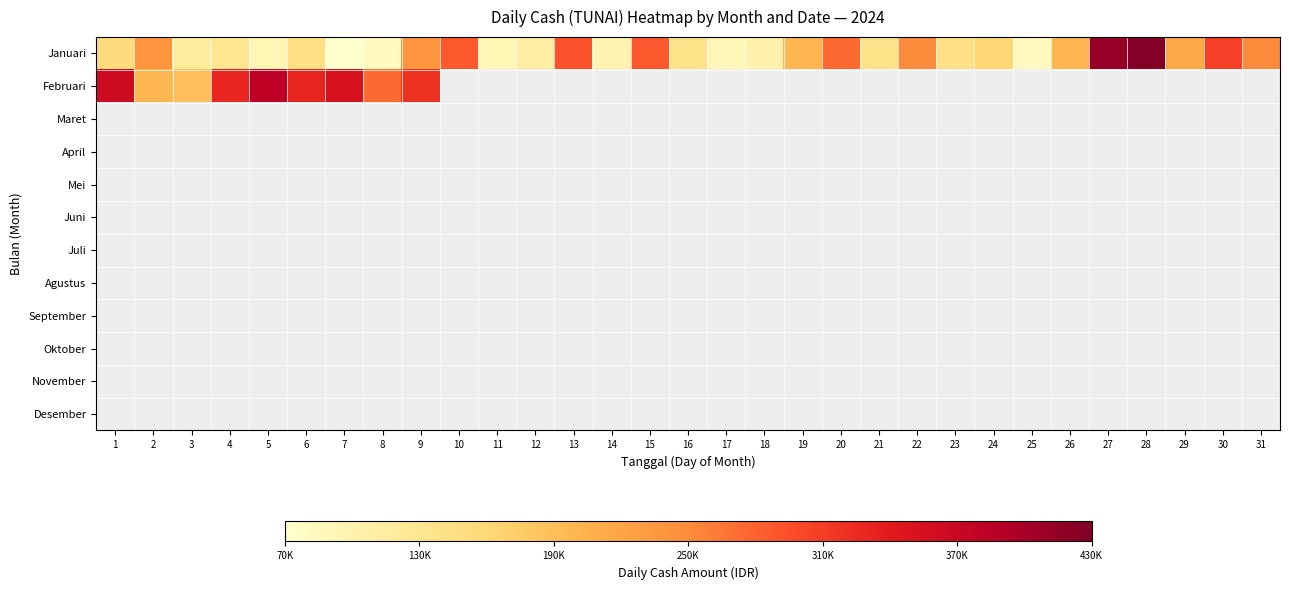

At 5, list the series in order from largest to smallest.

Februari, Maret, April, Mei, Juni, Juli, Agustus, September, Oktober, November, Desember, Januari